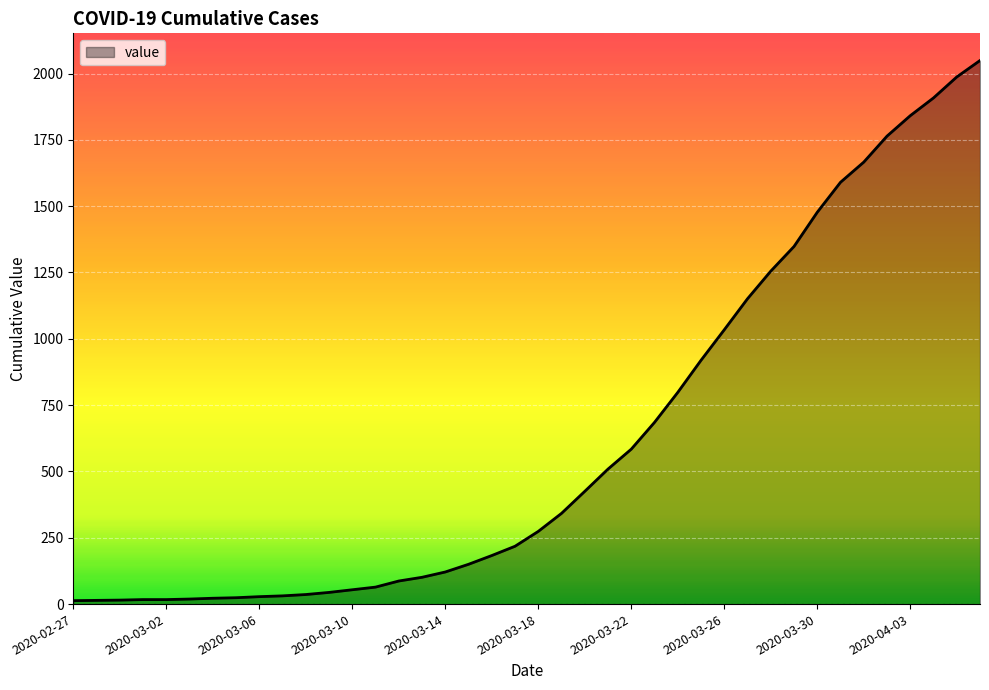

What is the greatest value displayed?

2049